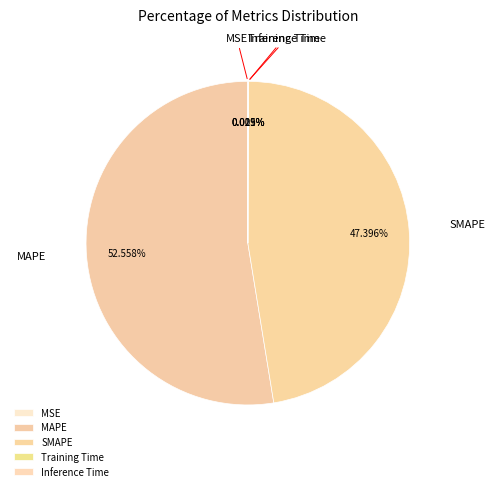

Which slice represents more than half of the pie?

MAPE